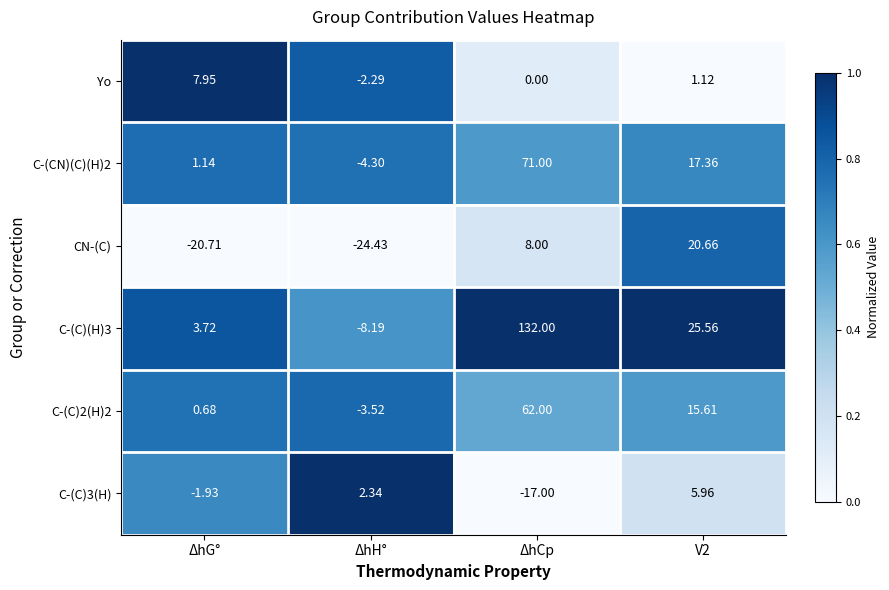

List the series in order of their peak value, highest first.

C-(C)(H)3, C-(CN)(C)(H)2, C-(C)2(H)2, CN-(C), Yo, C-(C)3(H)